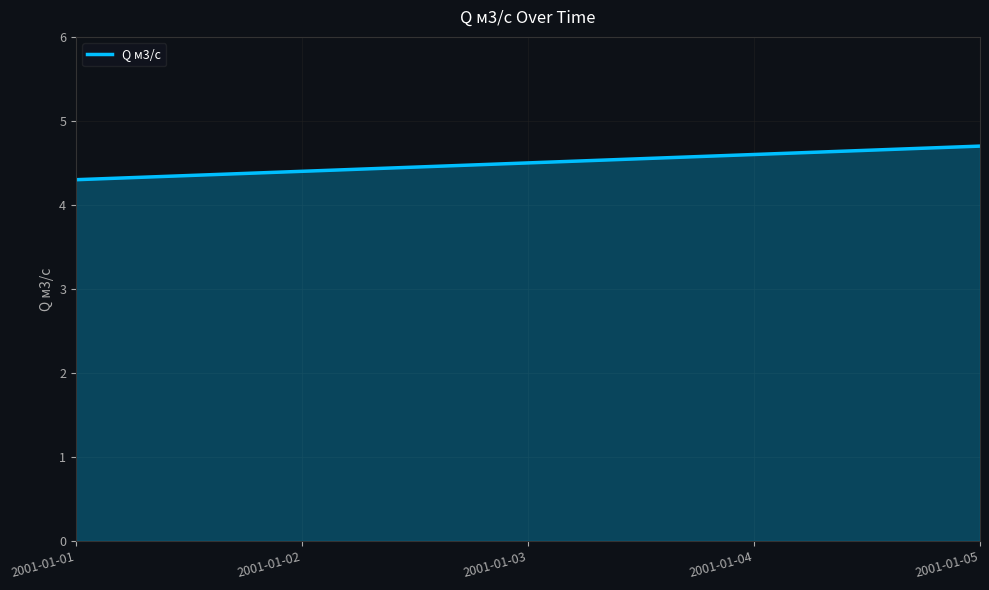

What is the sum of all values?

22.5